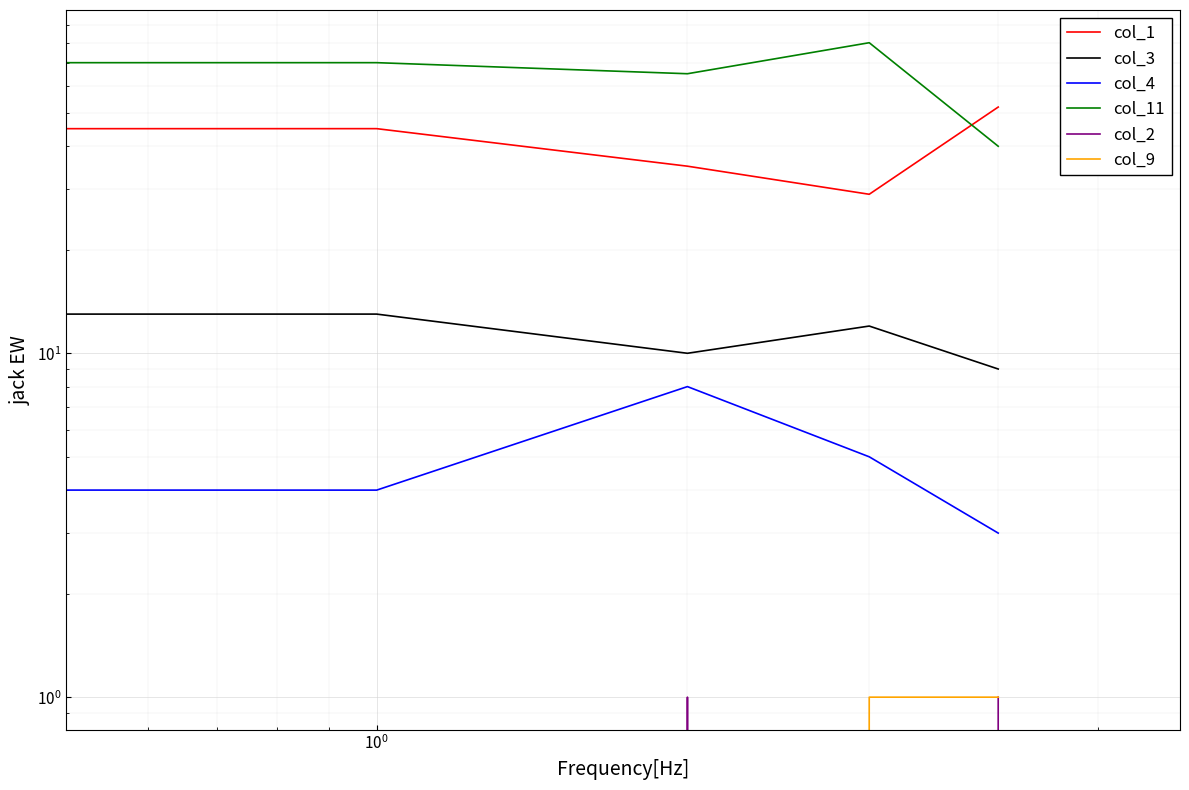

Which series has the largest total across all categories?

col_11